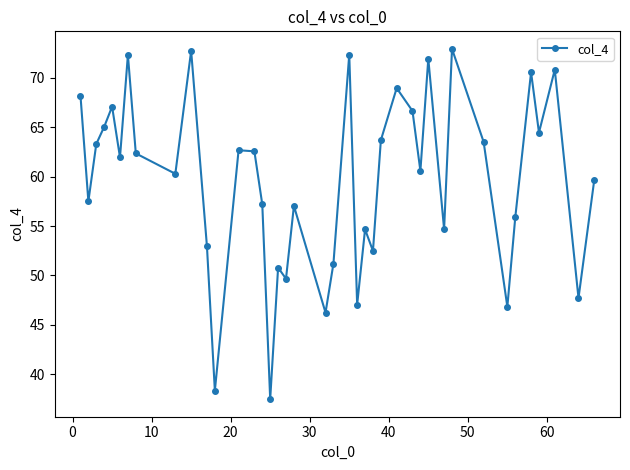

What is the difference between the maximum and minimum values?

35.4